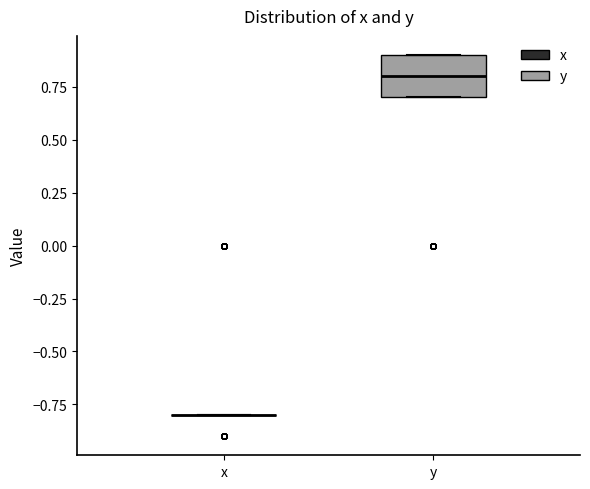

Where does the median line of the box for y sit on the y-axis? The values are not printed on the chart, so give them approximately, as read against the axis.

0.8